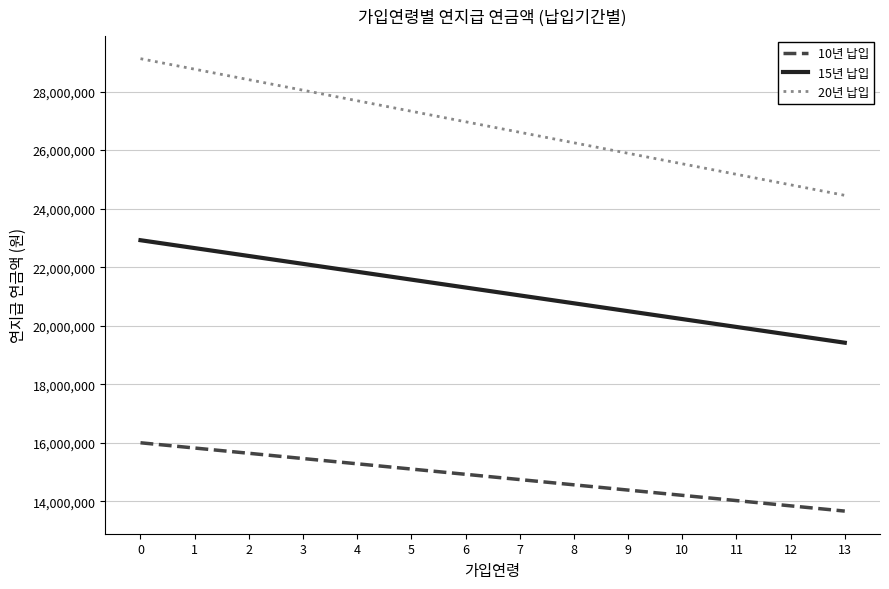

Rank the categories by 10년 납입 value from highest to lowest.

0, 1, 2, 3, 4, 5, 6, 7, 8, 9, 10, 11, 12, 13